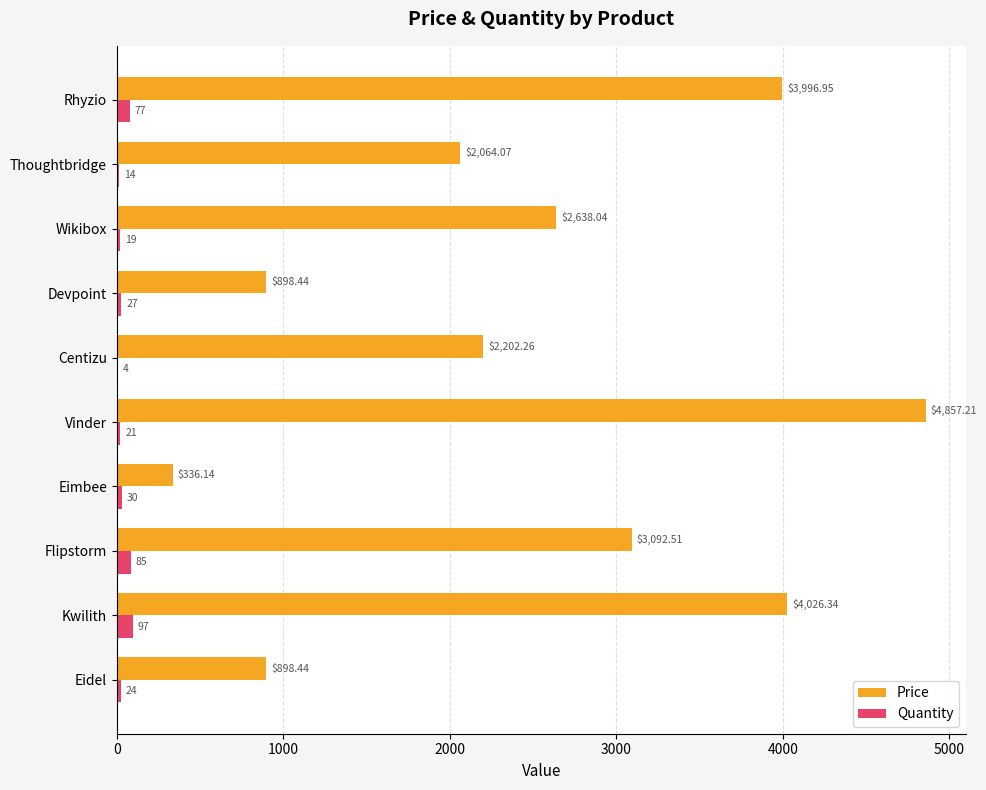

At which category is the sum across all series the highest?

Vinder